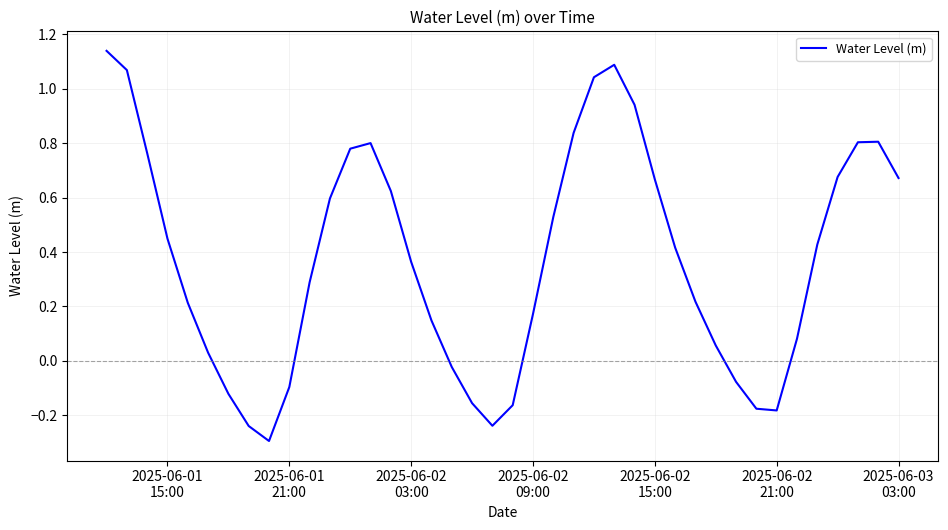

What is the minimum value shown in the chart?

-0.3